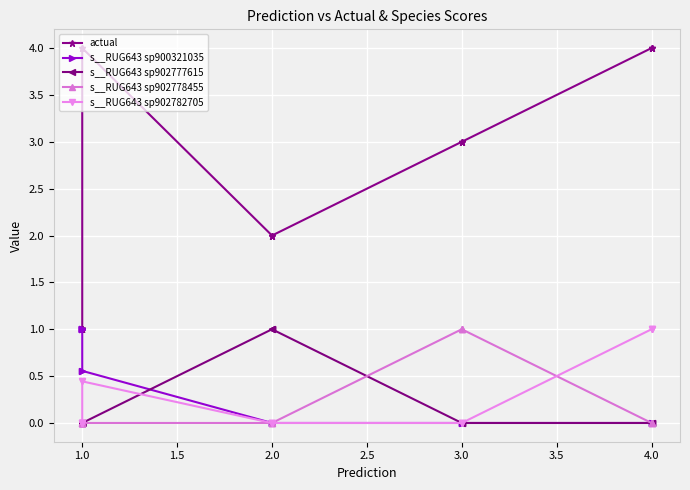

How many lines are shown in the chart?

5